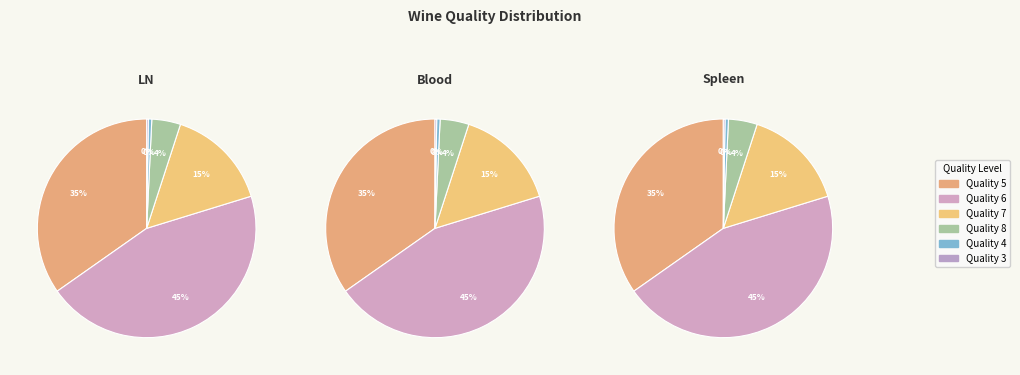

Count the number of slices in the pie.

6